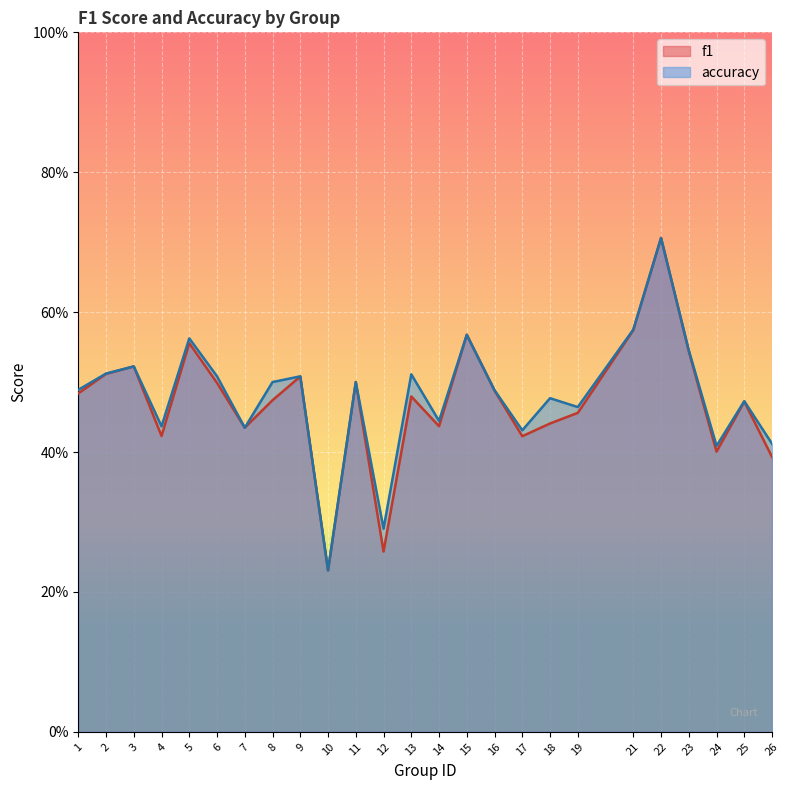

What is the approximate value of accuracy at 4?

0.4